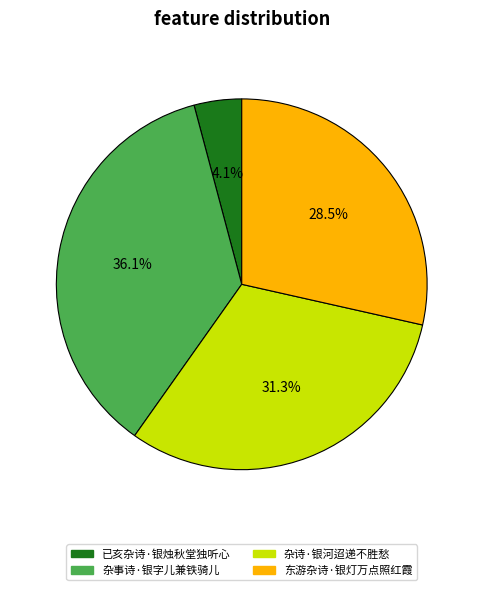

Combined, do 东游杂诗·银灯万点照红霞 and 杂事诗·银字儿兼铁骑儿 account for over 50%?

Yes